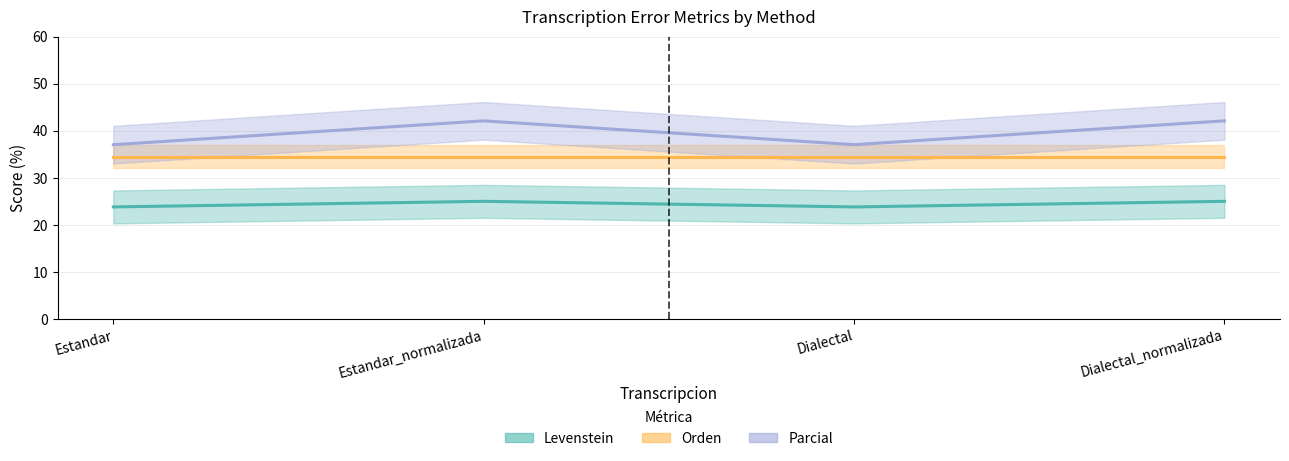

True or false: Levenstein and Parcial cross at least once.

False